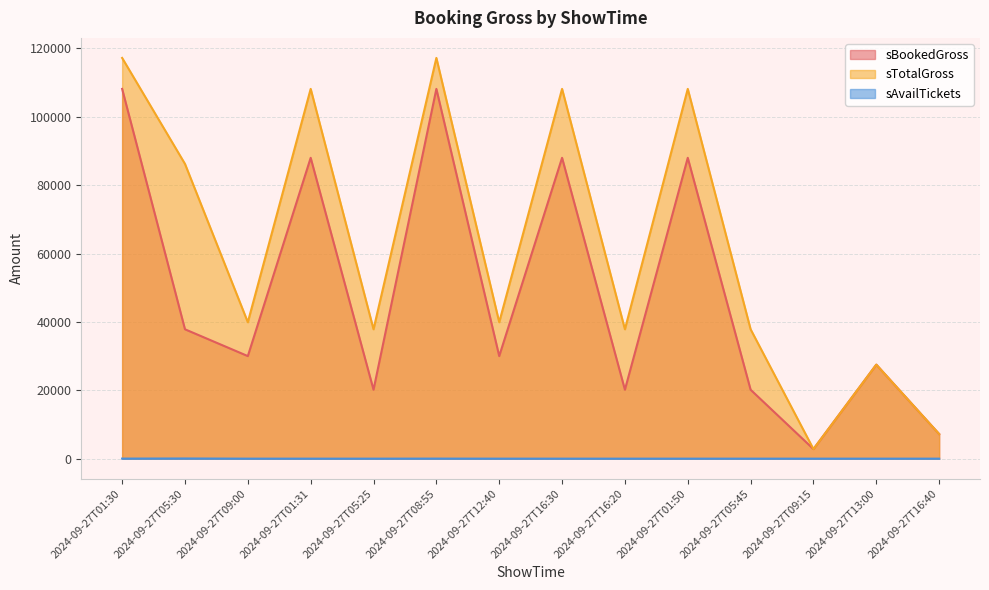

What is the total value across all series at 2024-09-27T05:25?

58000